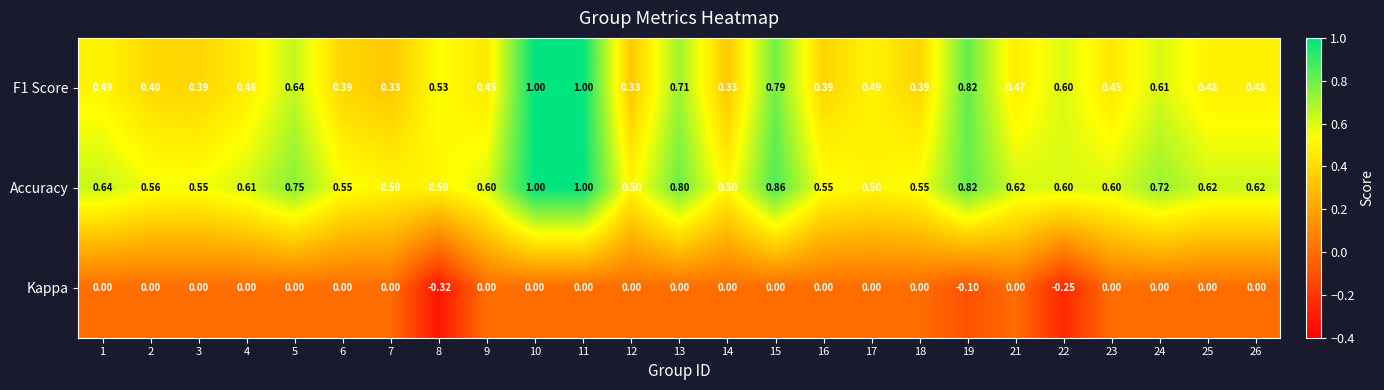

Is the value of Kappa at 6 greater than the value of F1 Score at 25?

No